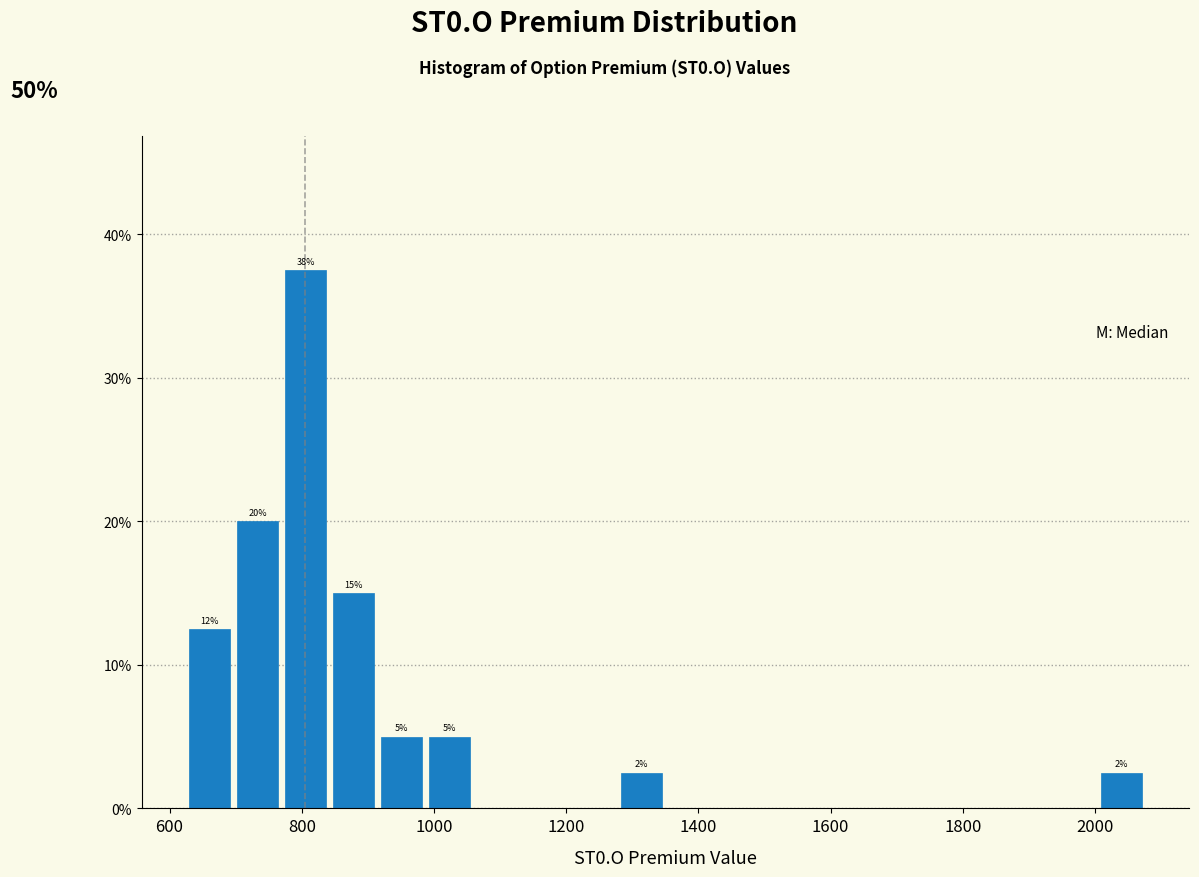

Read against the x-axis, roughly where is the centre of the tallest bar?

800